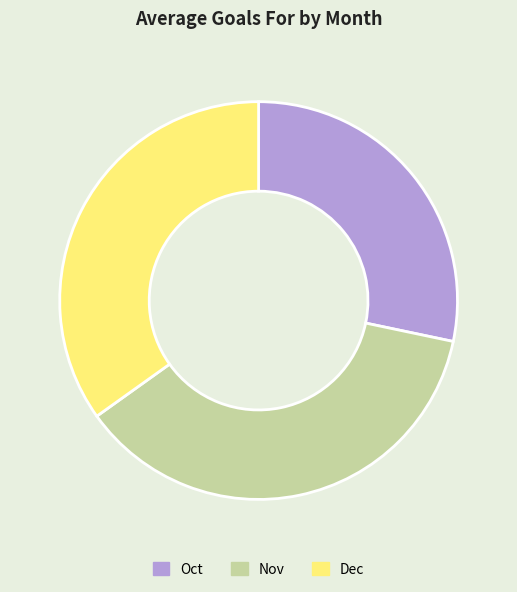

Is Oct the majority of the pie?

No